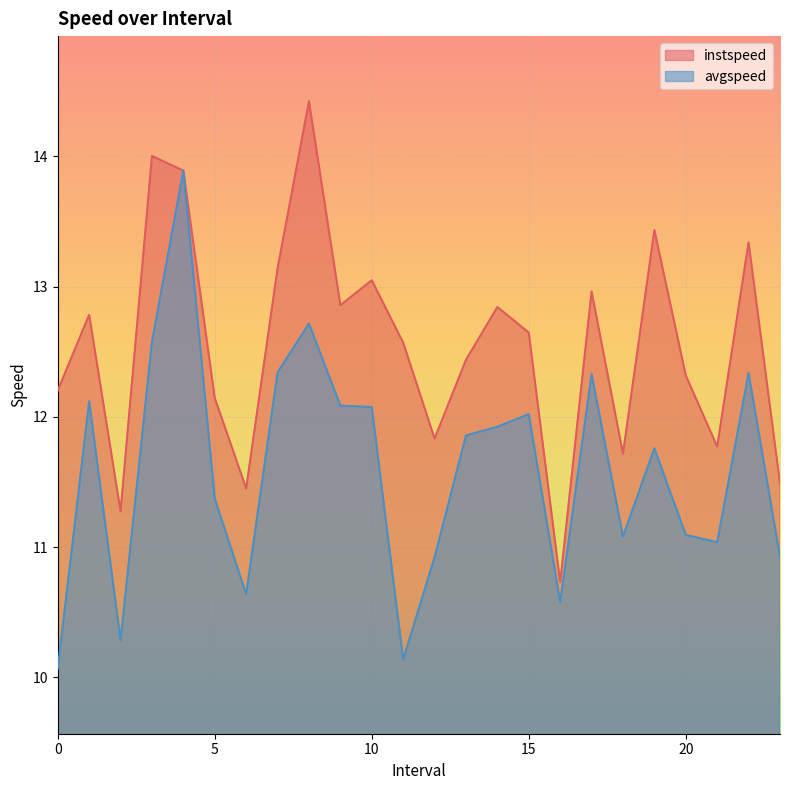

True or false: instspeed and avgspeed intersect in this chart.

False